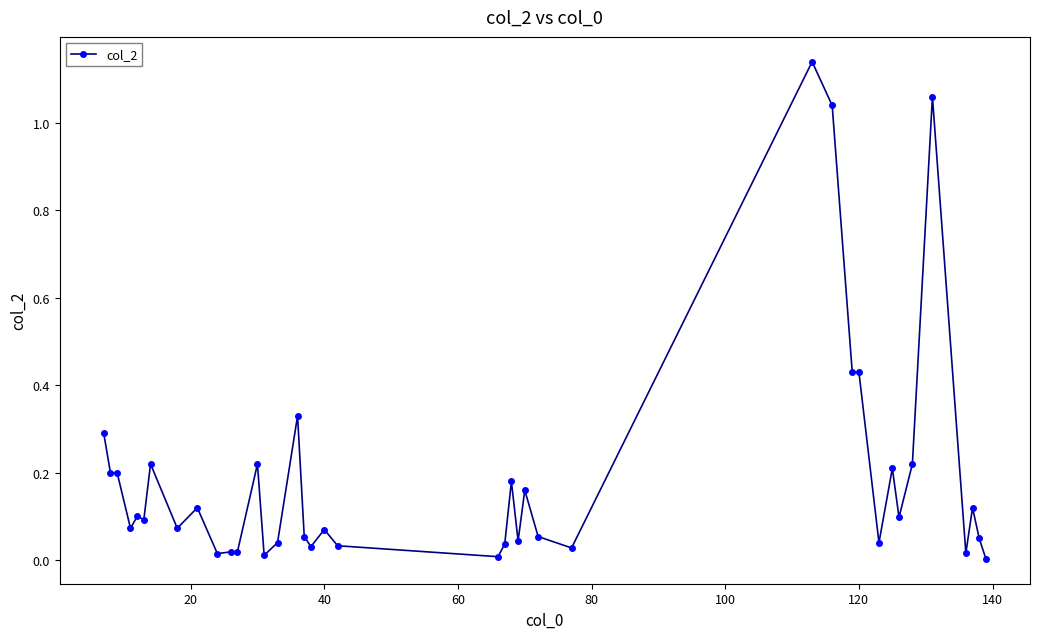

True or false: there are more than 1 points higher than both neighbors.

True